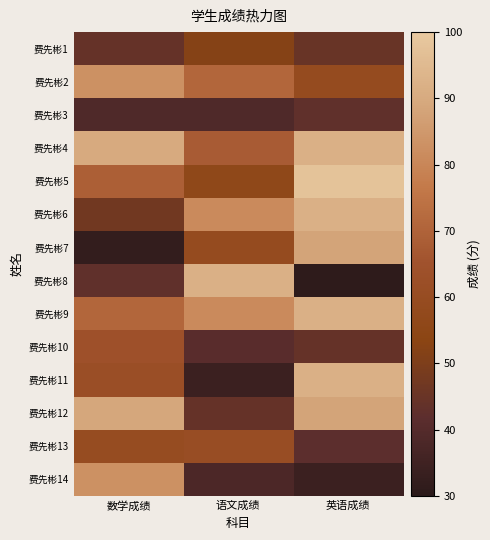

At which category is the sum across all series the highest?

英语成绩